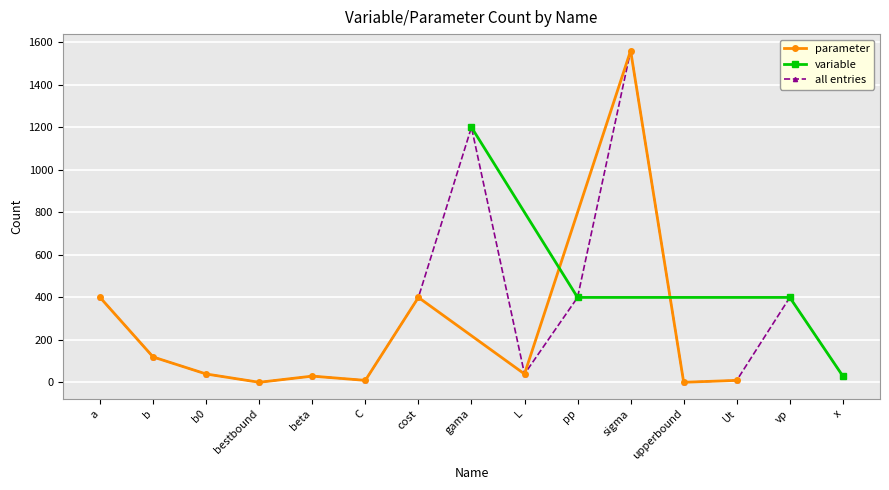

At which label does variable reach its peak?

gama